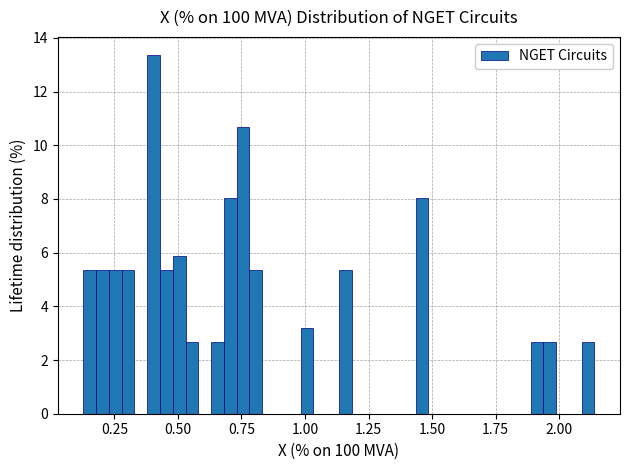

Read against the x-axis, roughly where is the centre of the tallest bar?

0.40